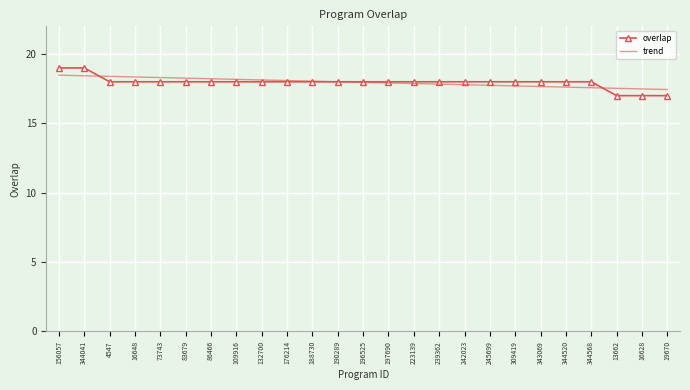

What is the maximum value shown in the chart?

19.0